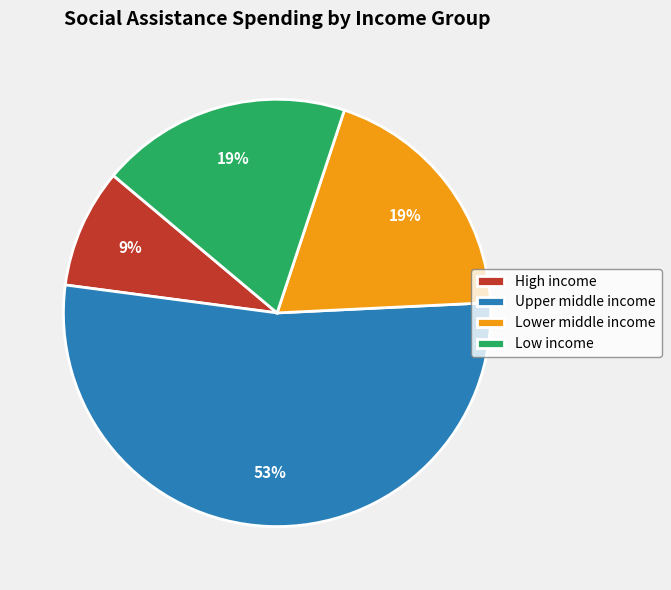

To the nearest percent, what portion does Low income represent?

19%